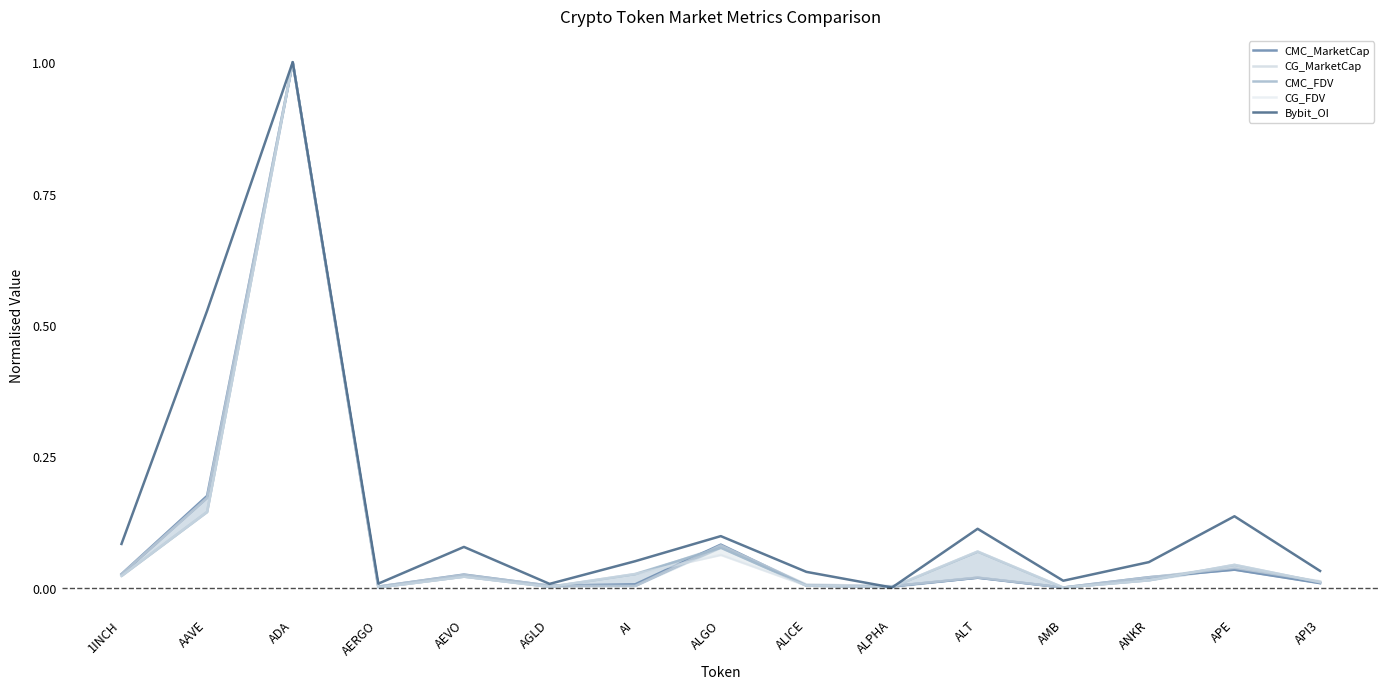

What is the label of the 2nd point from the left?

AAVE